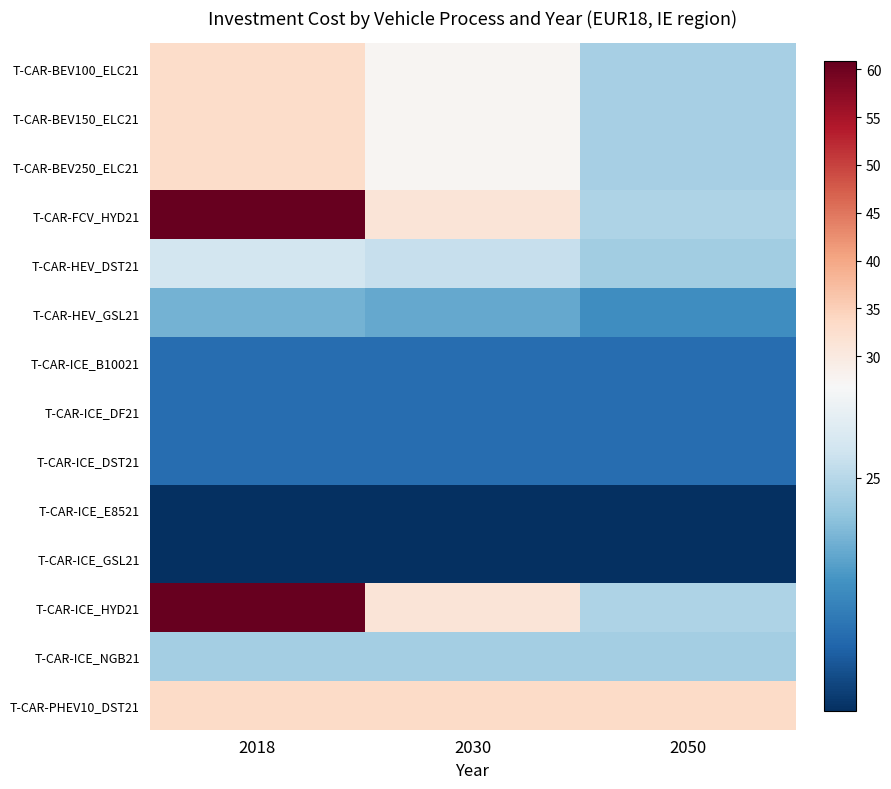

Which series has the largest total across all categories?

T-CAR-FCV_HYD21